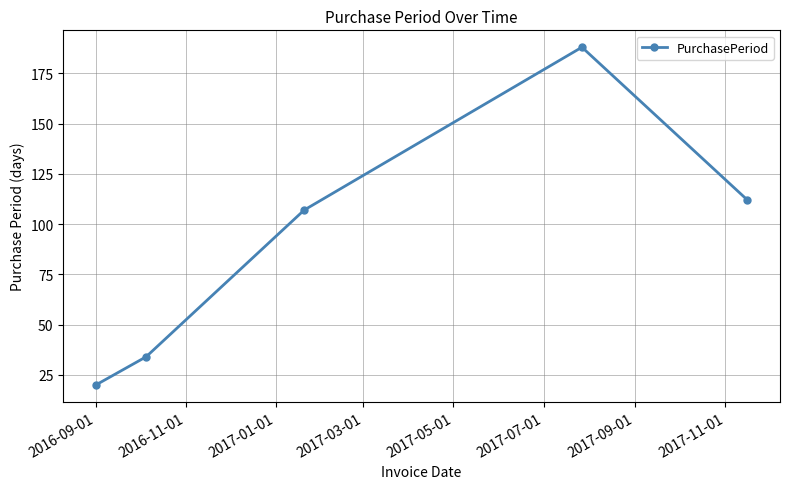

What is the smallest value displayed?

20